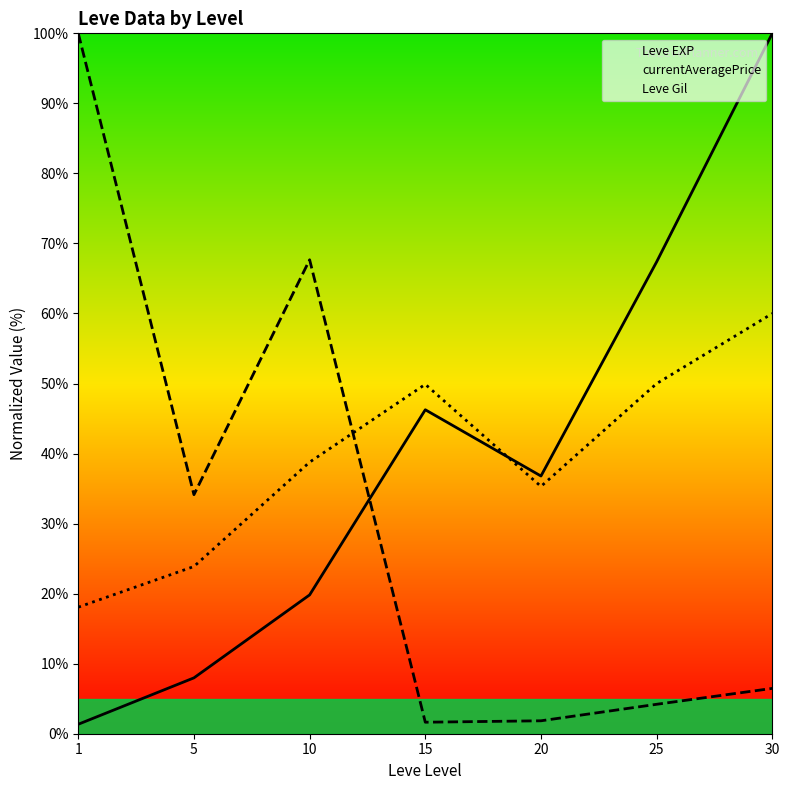

The value of Leve EXP at 20 is 57.4. True or false?

False